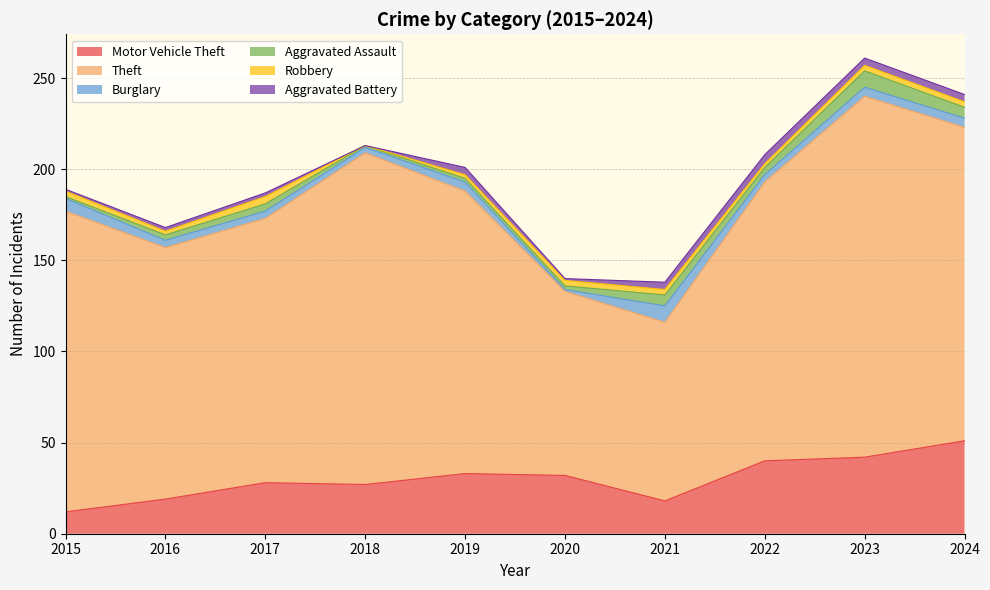

Where does the Robbery series first go above 3?

2017